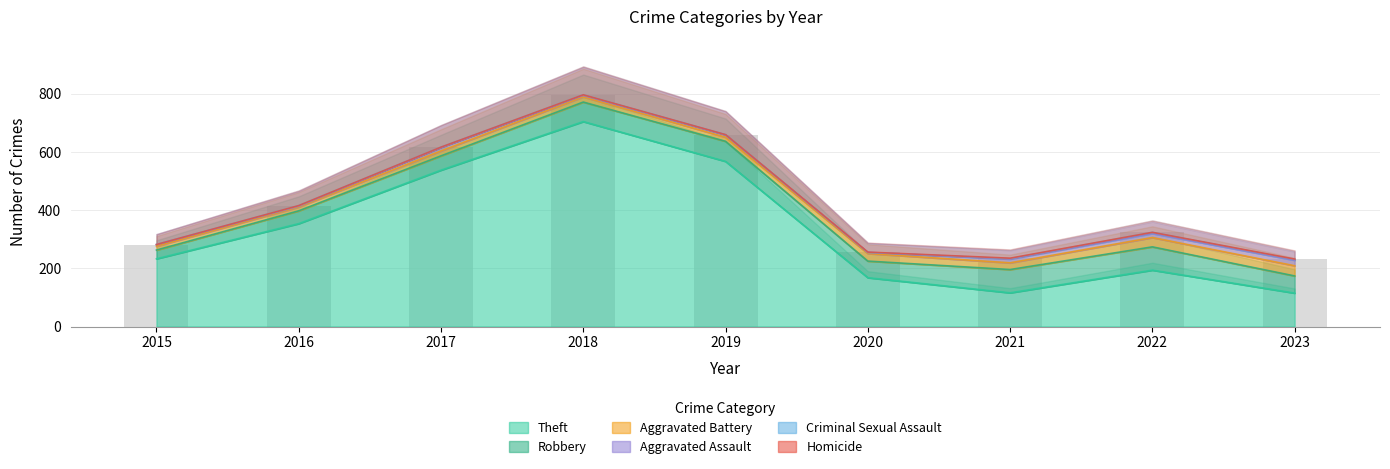

Reading left to right, extract all data points from this chart.

Theft: 2015=233	2016=354	2017=538	2018=705	2019=568	2020=168	2021=116	2022=194	2023=115
Robbery: 2015=30	2016=44	2017=49	2018=67	2019=69	2020=57	2021=80	2022=80	2023=59
Aggravated Battery: 2015=13	2016=13	2017=17	2018=18	2019=14	2020=26	2021=23	2022=32	2023=35
Aggravated Assault: 2015=6	2016=3	2017=12	2018=5	2019=8	2020=4	2021=13	2022=14	2023=19
Criminal Sexual Assault: 2015=0	2016=2	2017=1	2018=2	2019=1	2020=0	2021=2	2022=4	2023=3
Homicide: 2015=0	2016=0	2017=0	2018=0	2019=0	2020=1	2021=1	2022=0	2023=1